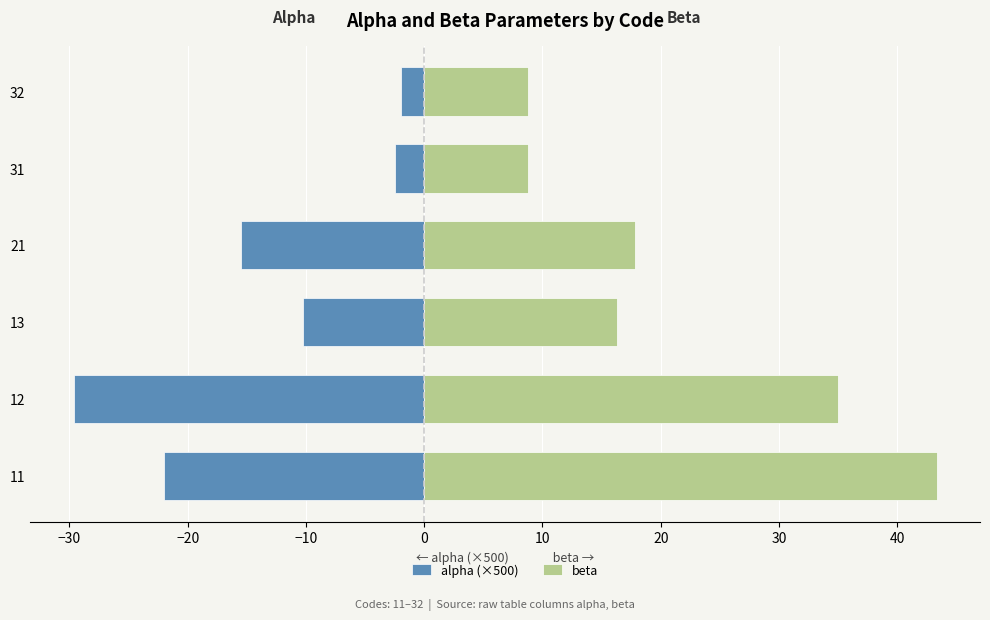

Reading left to right, transcribe all the data shown in this chart.

alpha (×500): -22.0	-29.6	-10.2	-15.5	-2.5	-2.0
beta: 43.4	35.0	16.3	17.8	8.7	8.7